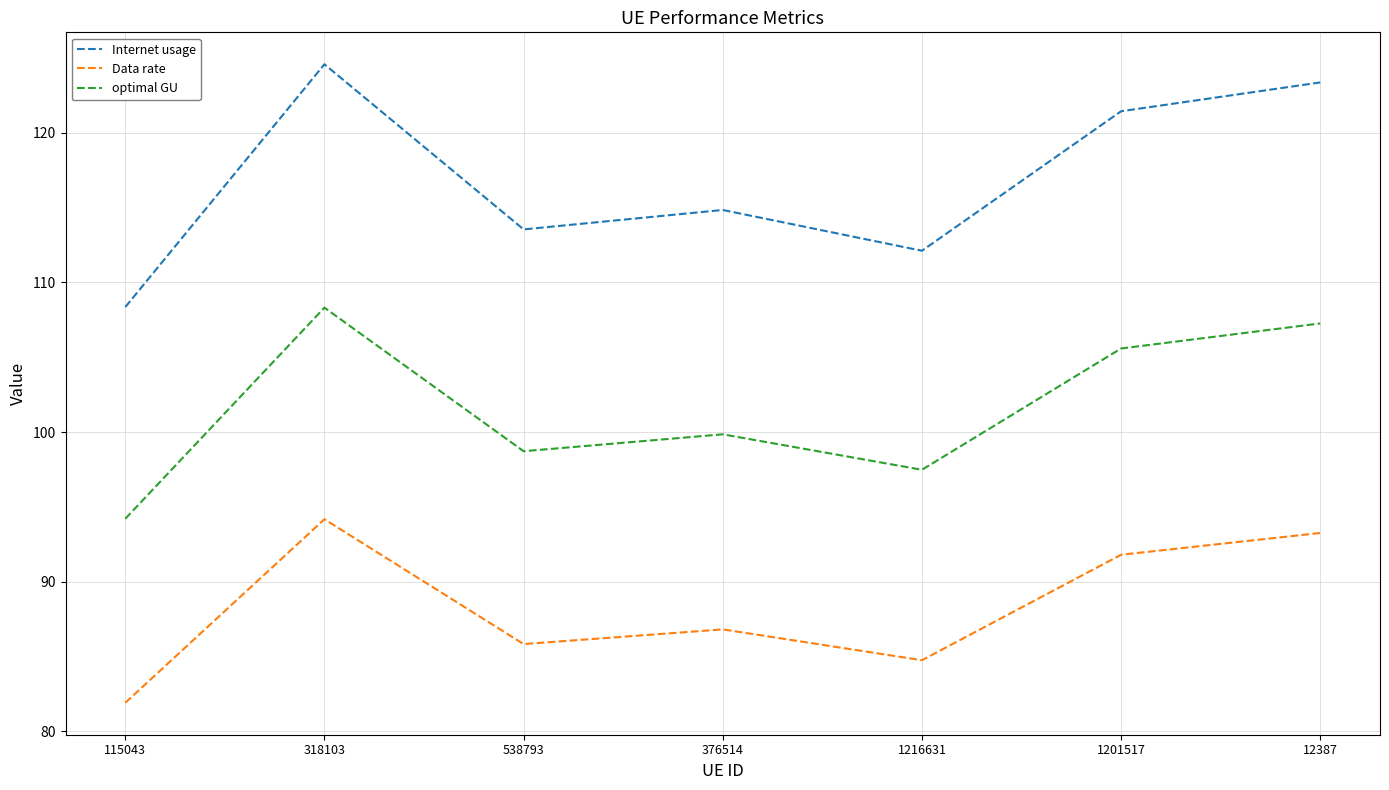

Reading right to left, extract all data points from this chart.

Internet usage: 12387=123.4	1201517=121.4	1216631=112.1	376514=114.8	538793=113.5	318103=124.6	115043=108.4
Data rate: 12387=93.3	1201517=91.8	1216631=84.8	376514=86.8	538793=85.8	318103=94.2	115043=81.9
optimal GU: 12387=107.3	1201517=105.6	1216631=97.5	376514=99.9	538793=98.7	318103=108.3	115043=94.2